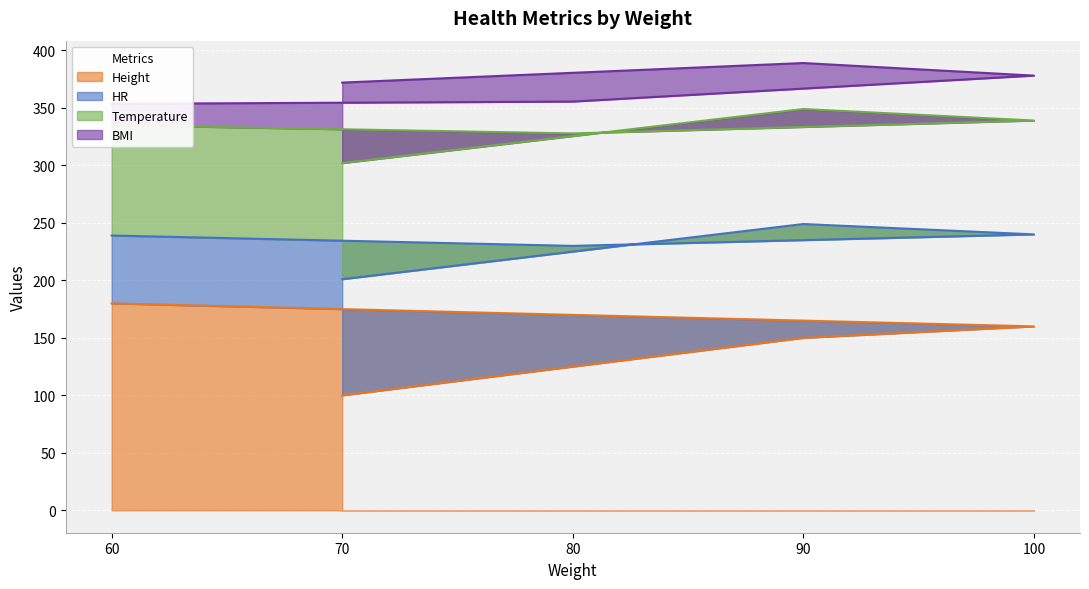

What is the label of the 5th point from the right?

60